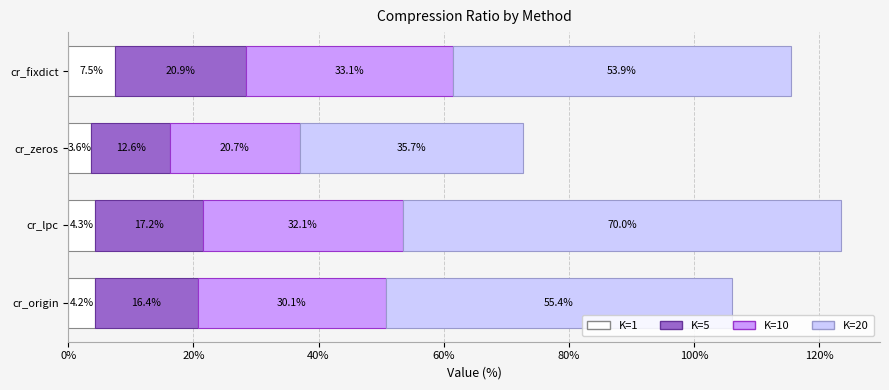

What is the total value across all series at cr_lpc?

123.6